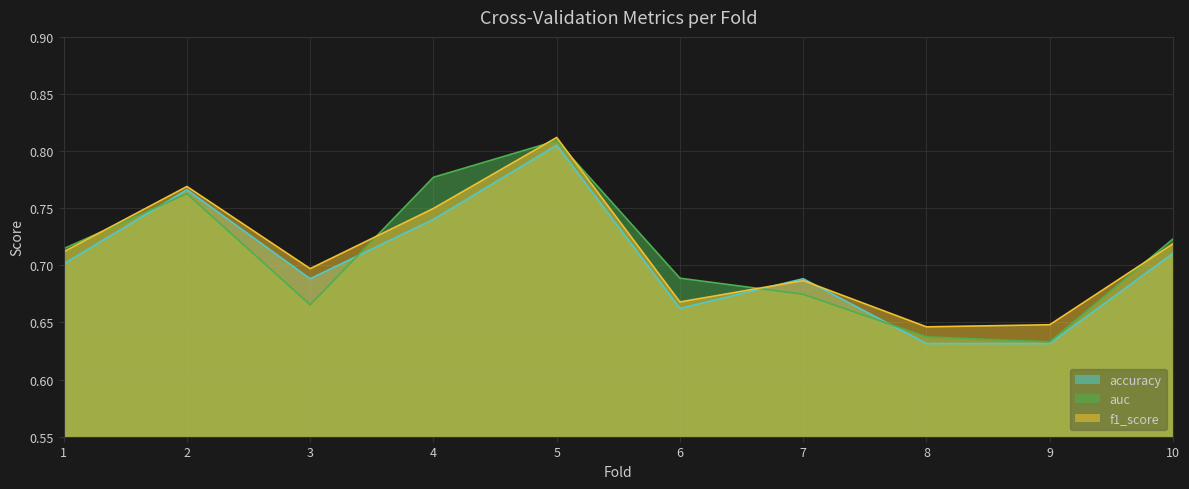

Where do f1_score and accuracy first cross each other?

6 and 7